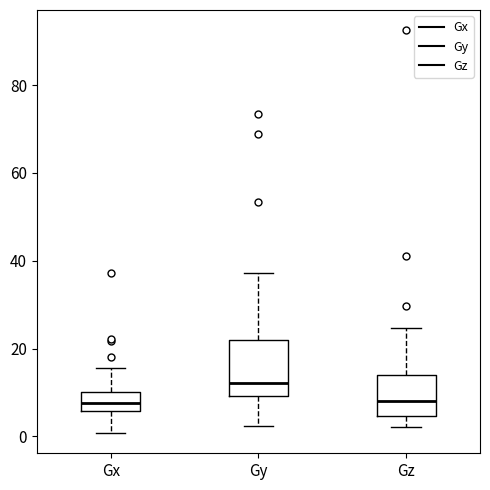

Where does the median line of the box for Gy sit on the y-axis? The values are not printed on the chart, so give them approximately, as read against the axis.

12